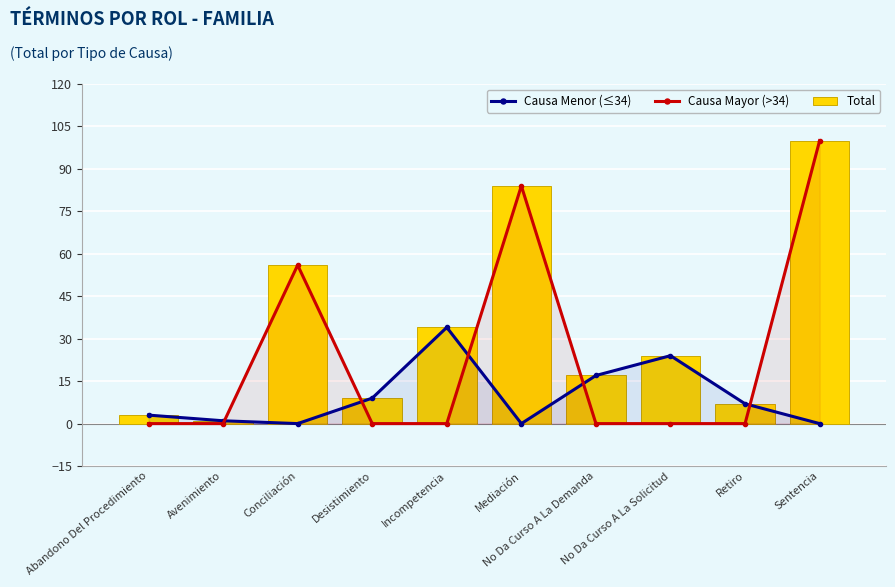

What is the difference between the Causa Mayor (>34) values at Desistimiento and Mediación?

84